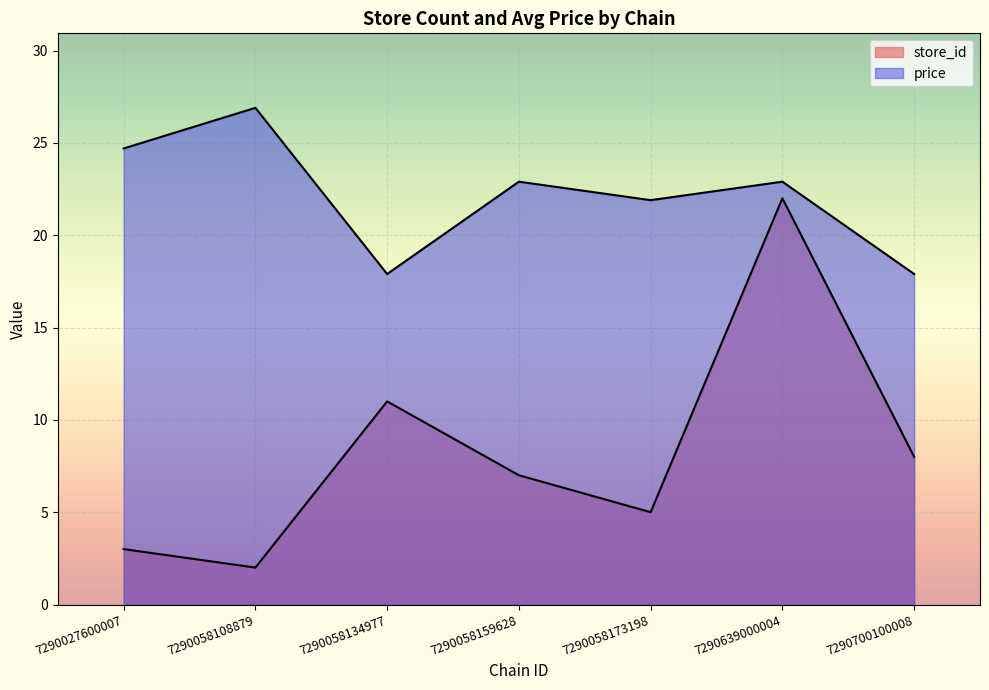

True or false: price and store_id cross at least once.

False